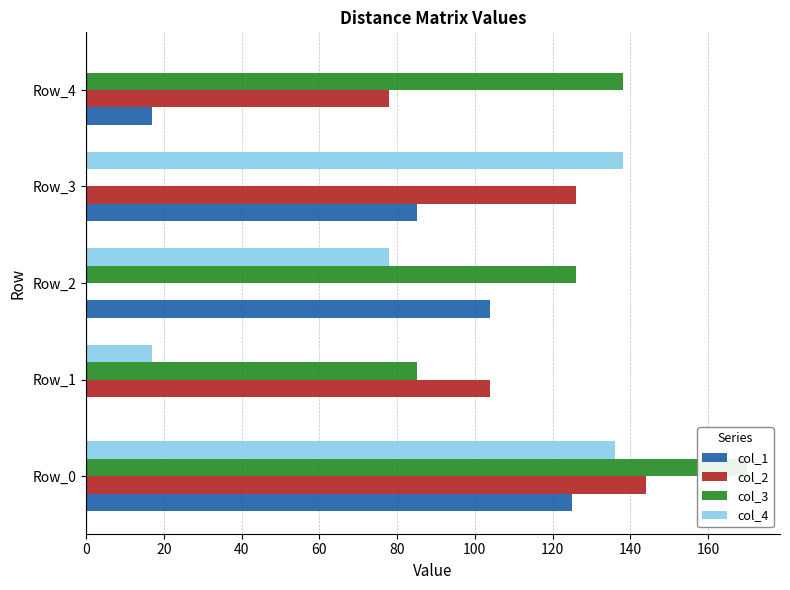

Is the value of col_4 at 40 greater than the value of col_1 at 60?

No